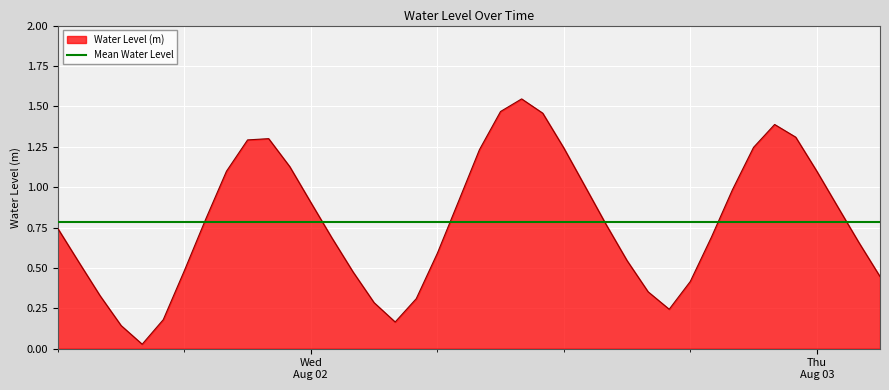

What is the average value?

0.8